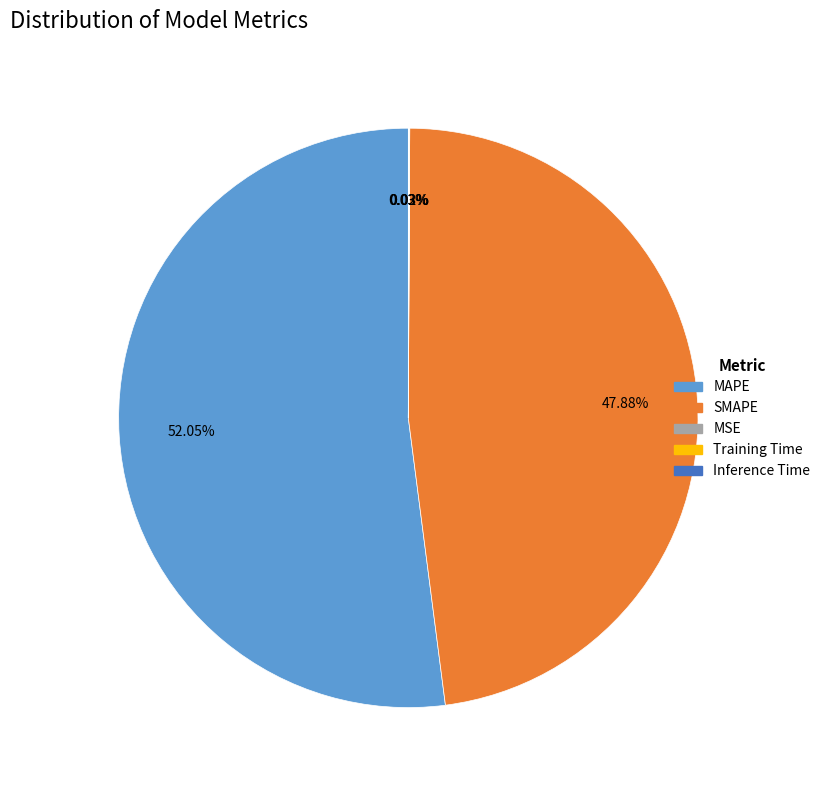

Which category accounts for the majority?

MAPE